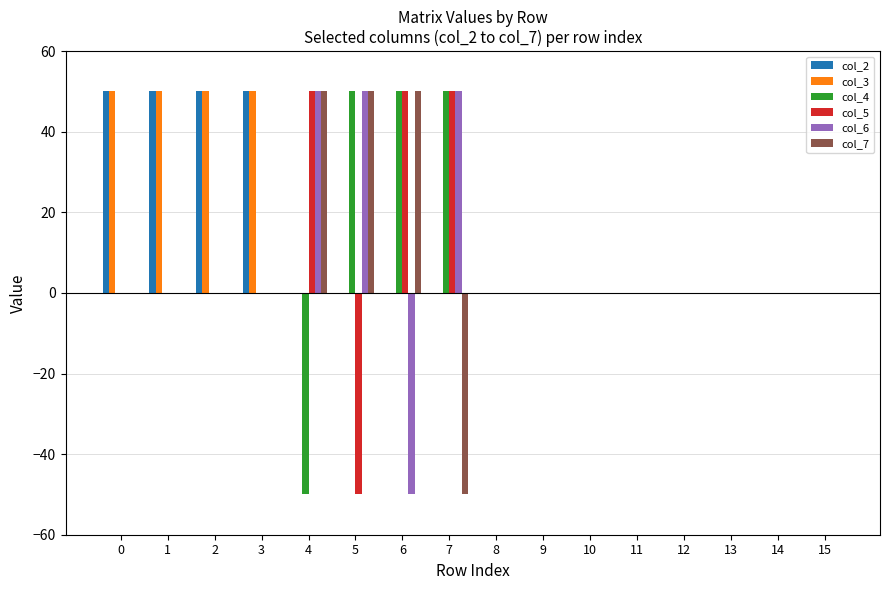

What is the highest value of the col_2 series?

50